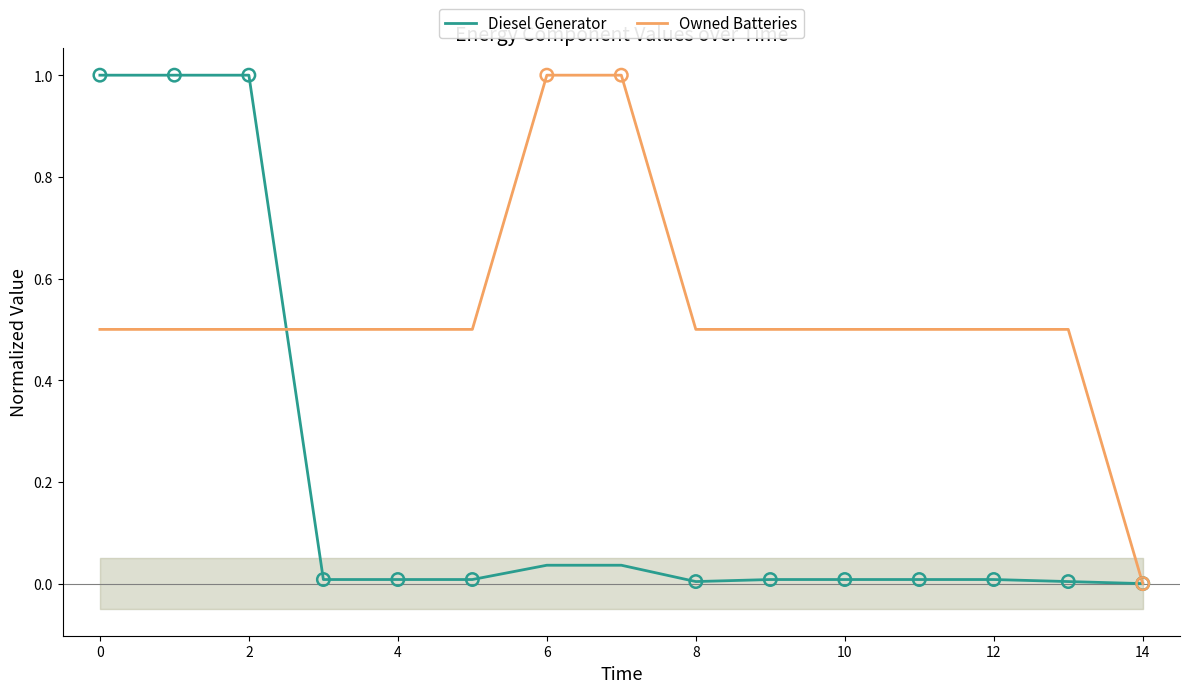

Is it true that Diesel Generator equals 1.0 at 0?

True